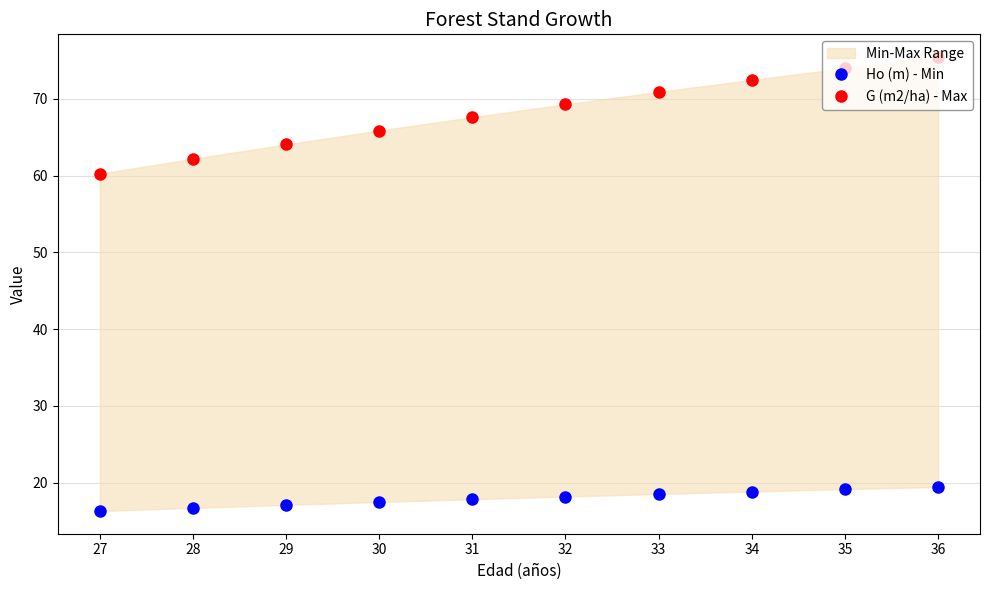

At which category is the sum across all series the highest?

36